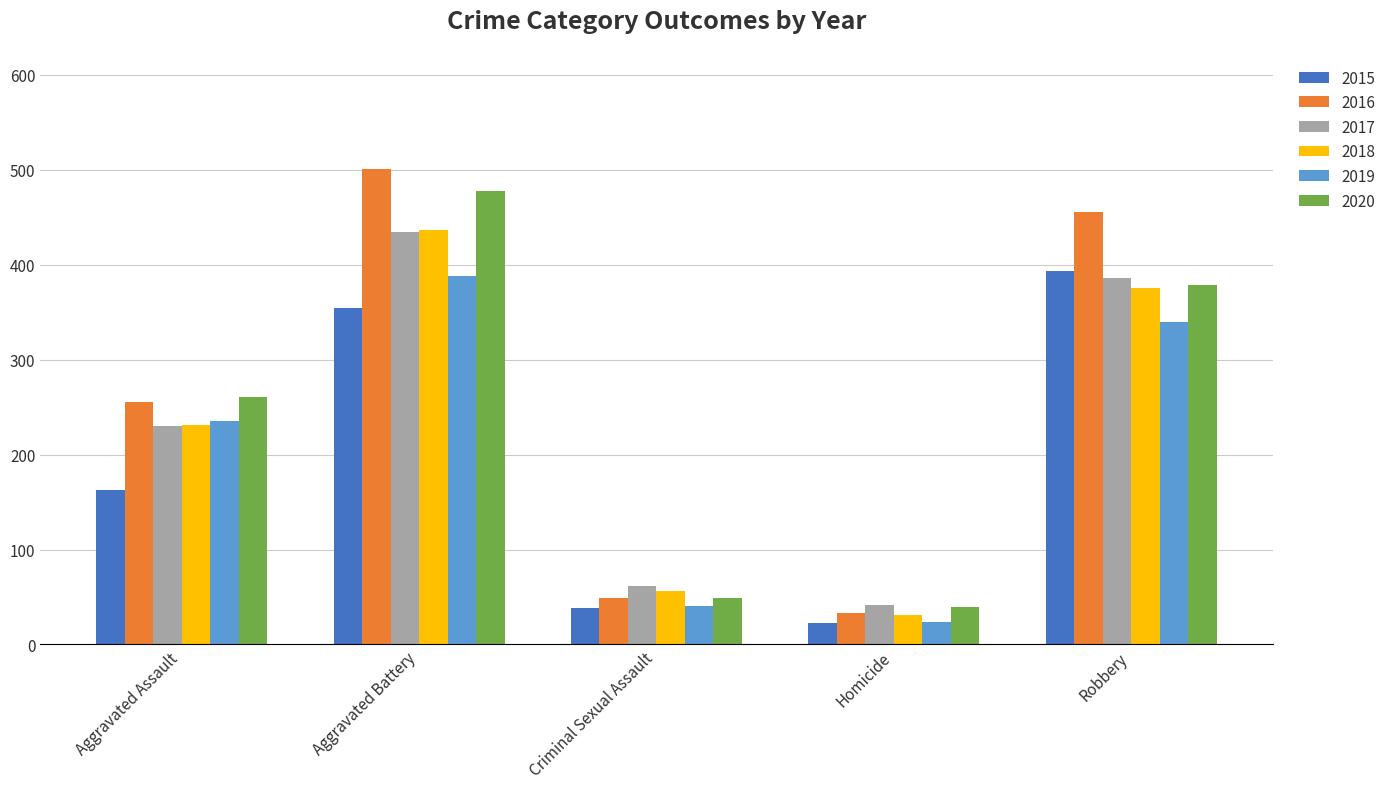

Count the number of categories in the chart.

5